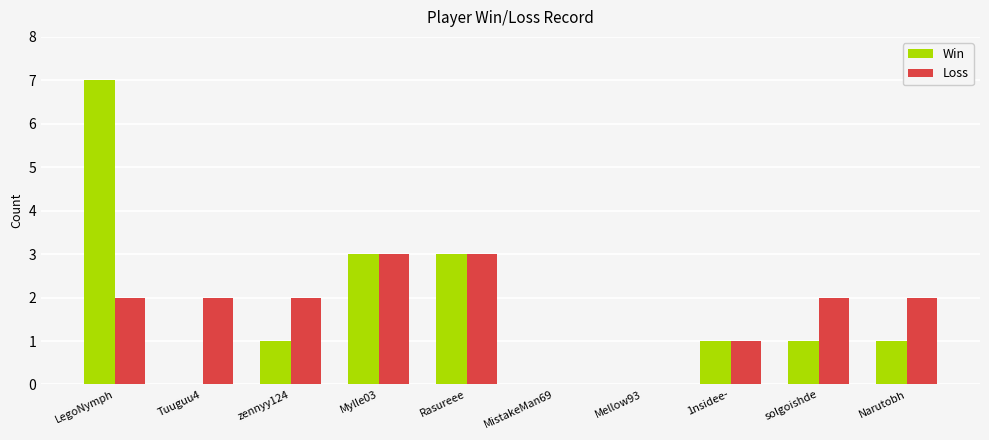

Count the number of data series in this chart.

2